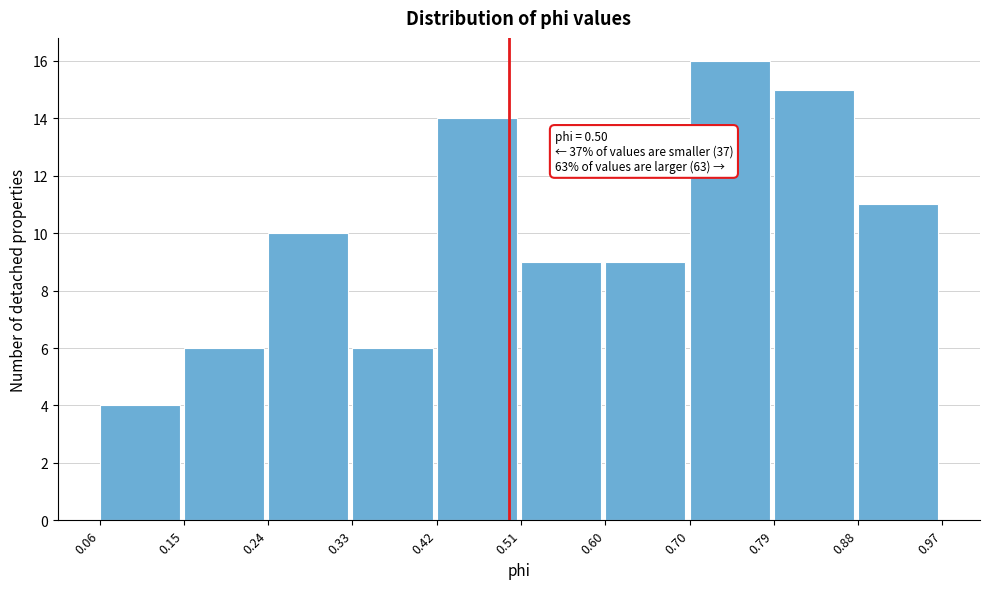

Which range on the x-axis has the tallest bar?

0.70 to 0.79